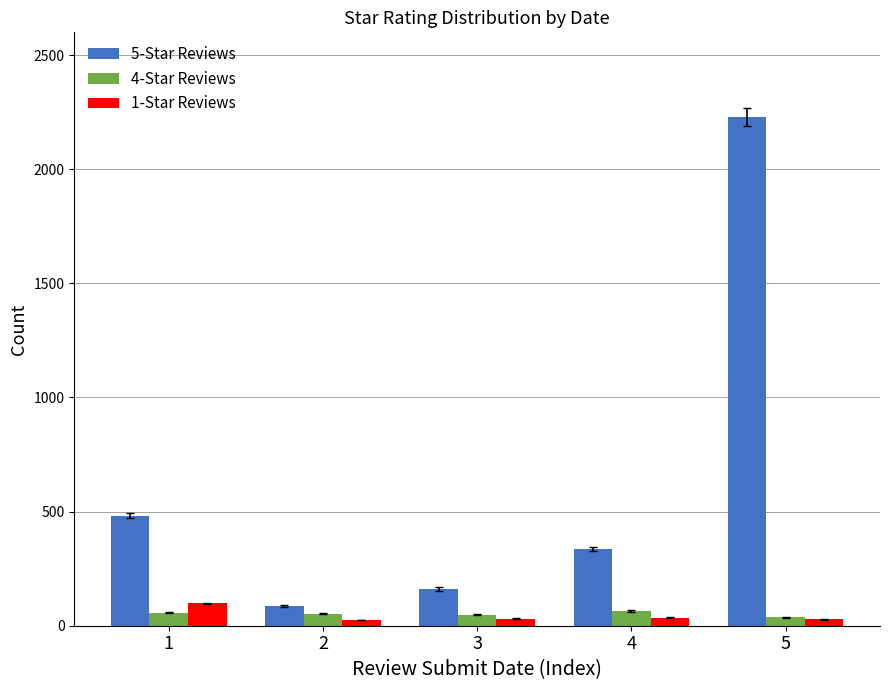

Which series has the largest range (max minus min)?

5-Star Reviews